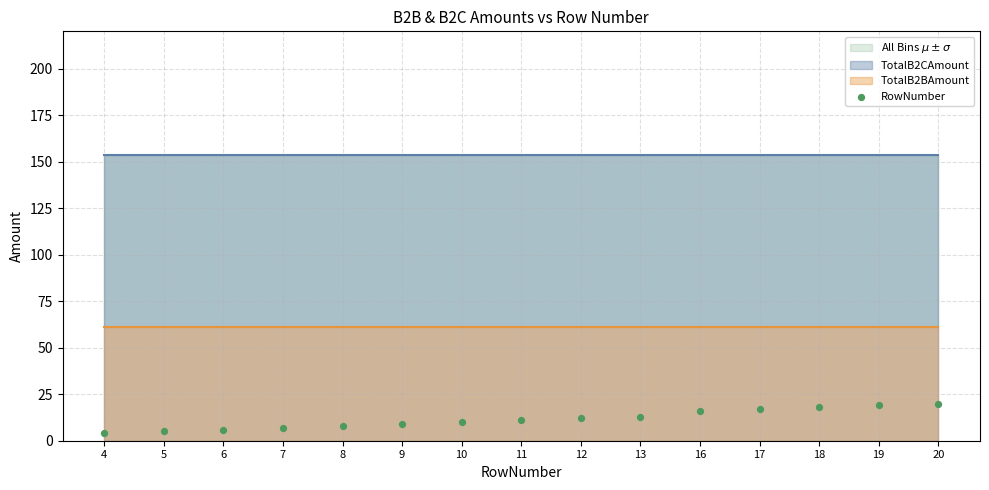

What is the range of Y values (max minus min)?

16